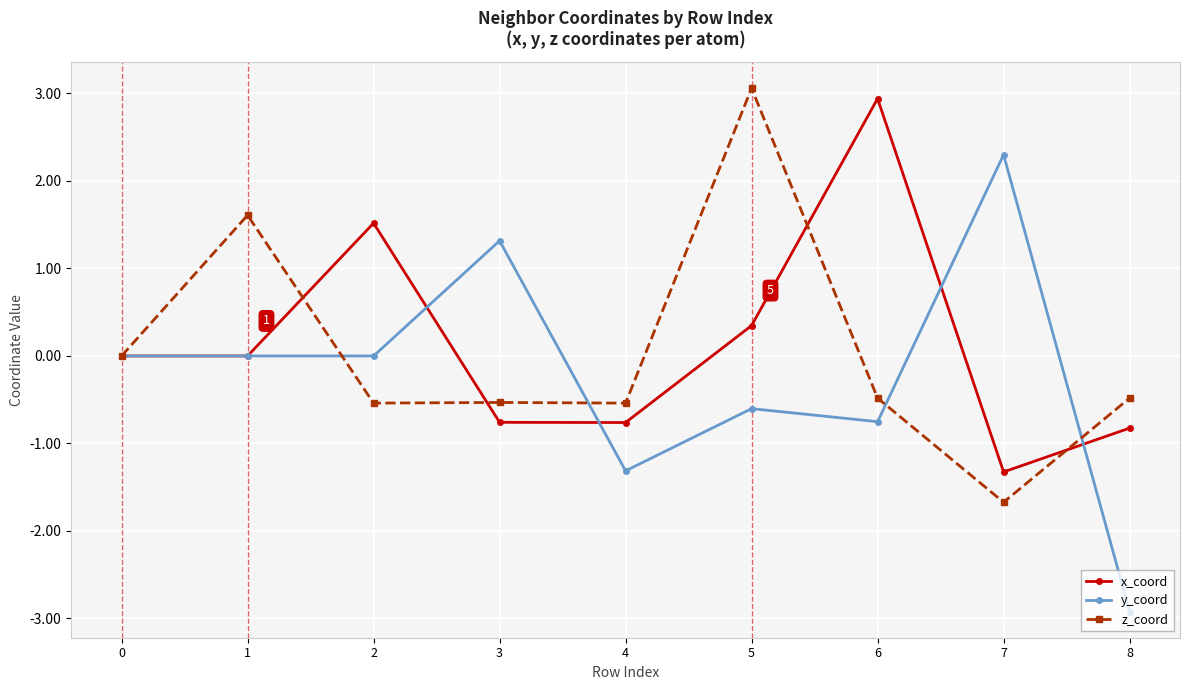

At which category does z_coord reach its first local peak?

1